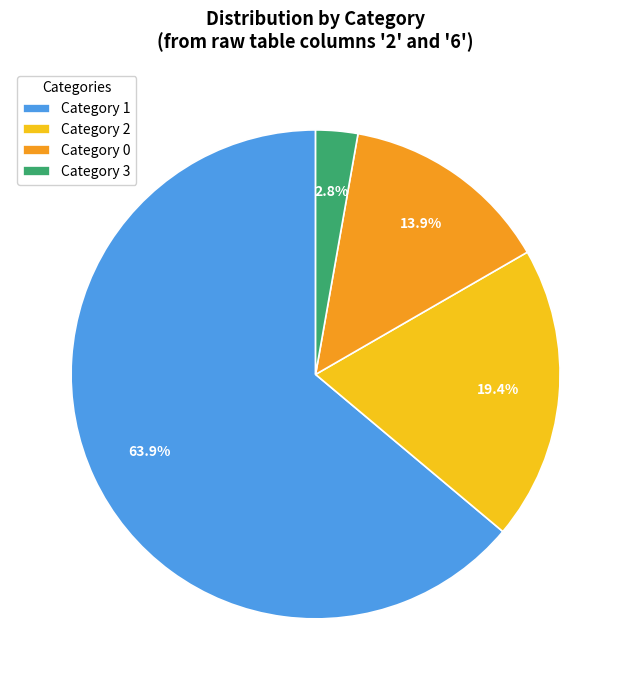

Which category has the biggest portion of the pie?

Category 1